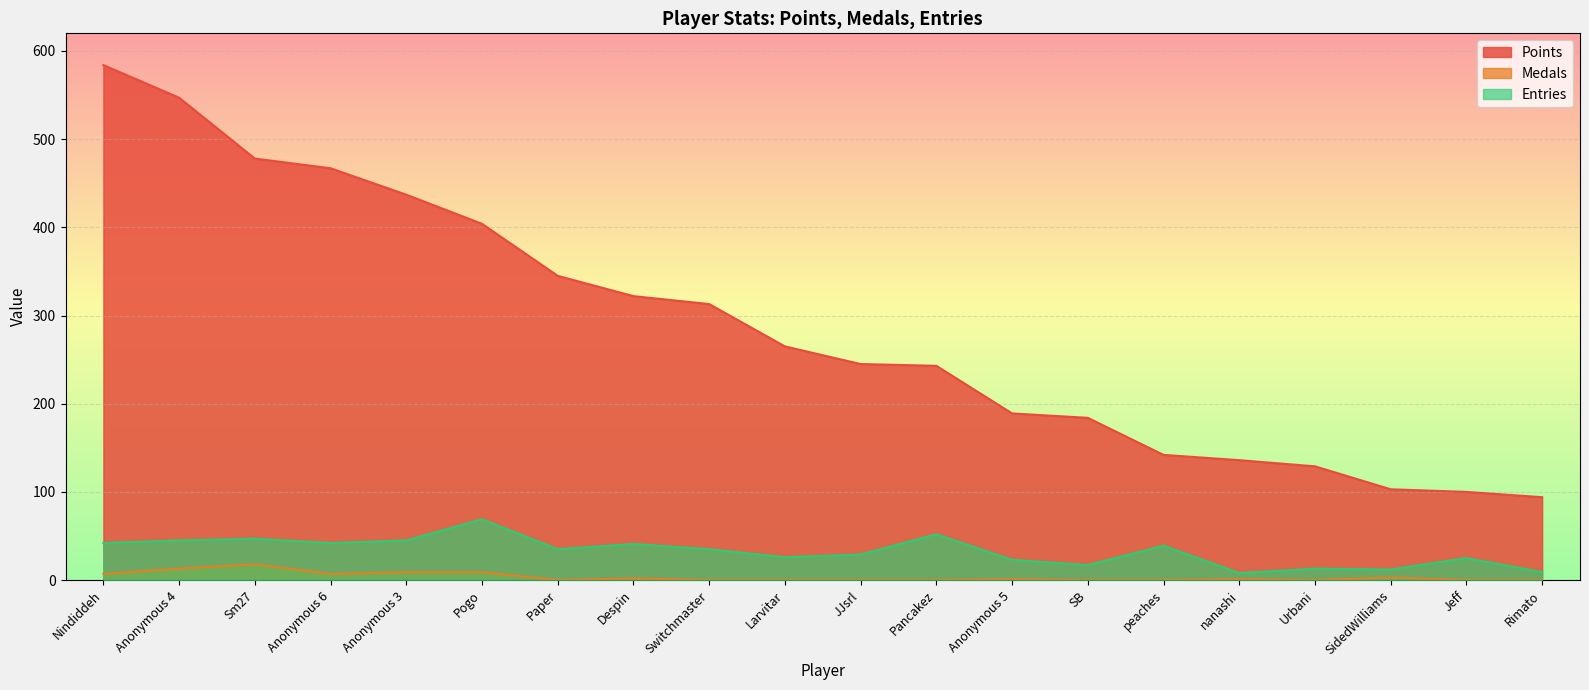

Is it true that Entries equals 23 at Urbani?

False